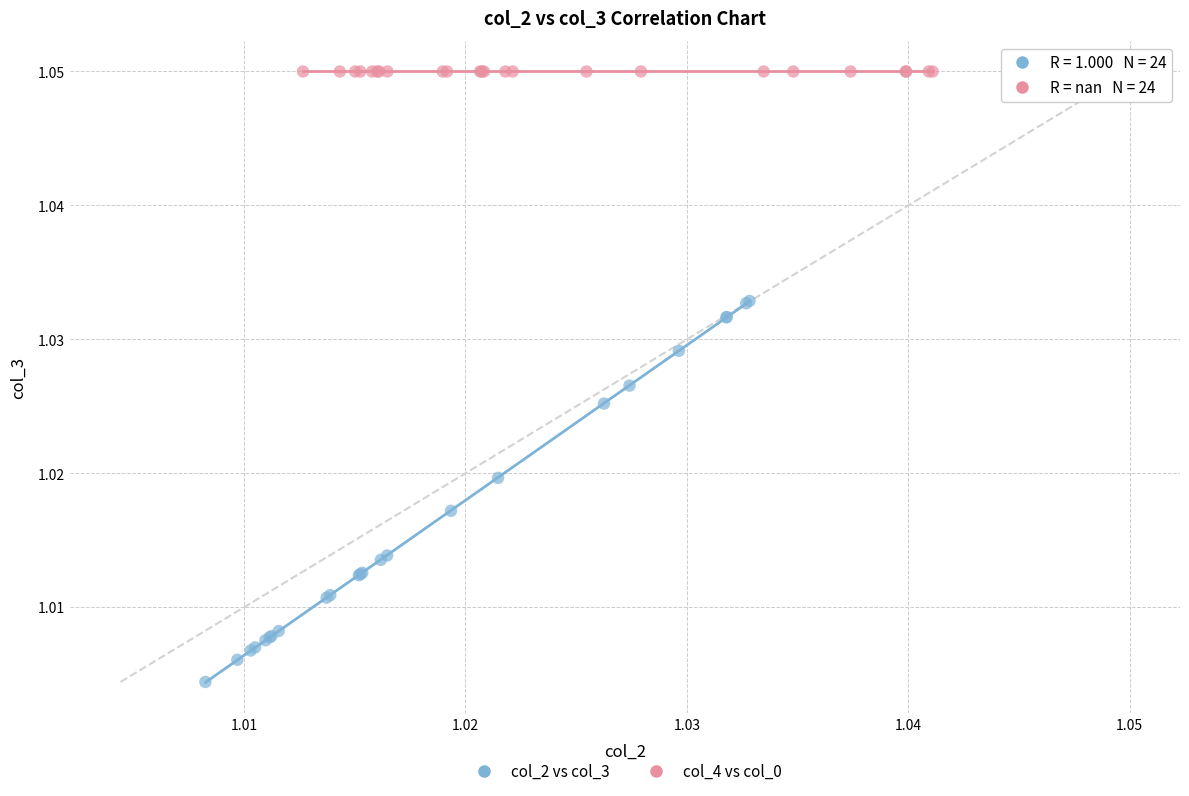

What are all the series names shown in the legend?

col_2 vs col_3, col_4 vs col_0